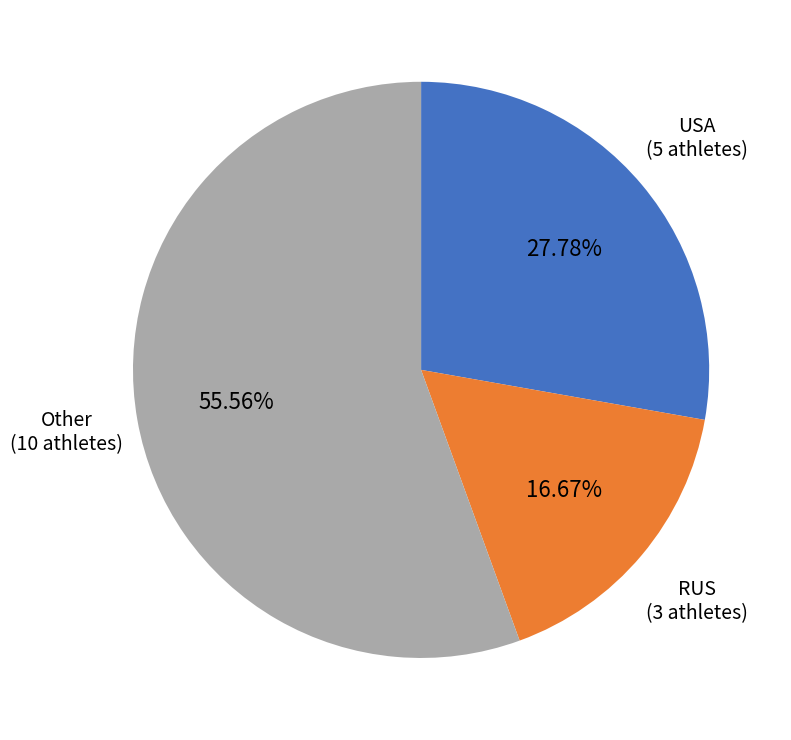

Is there any slice that represents more than half of the pie?

Yes